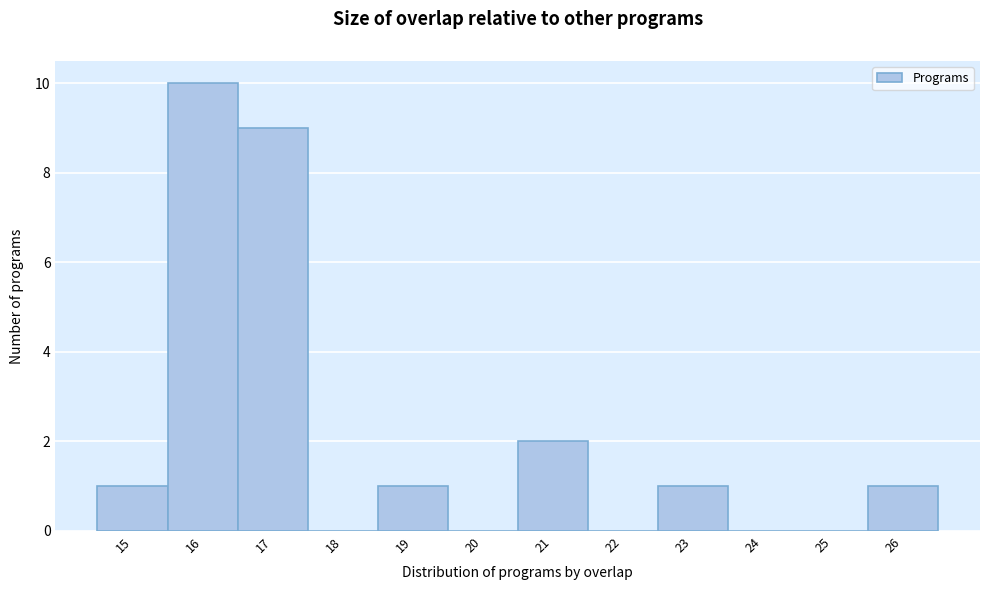

How tall is the bar that spans 25.5 to 26.5 on the x-axis? The values are not printed on the chart, so give them approximately, as read against the axis.

1